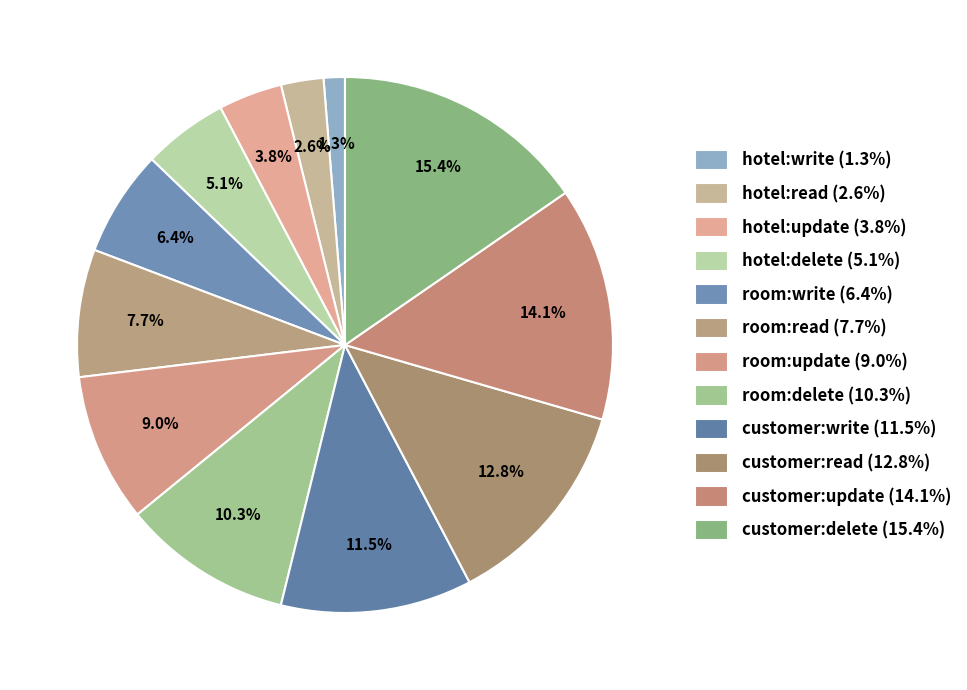

Count the number of slices in the pie.

12